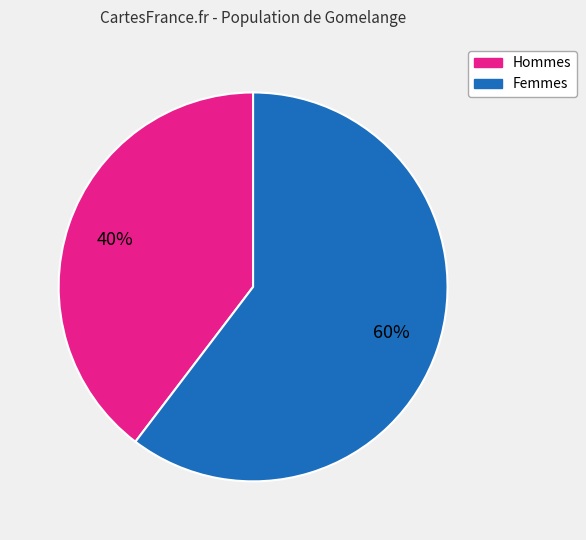

To the nearest percent, what percentage of the pie is Hommes?

40%